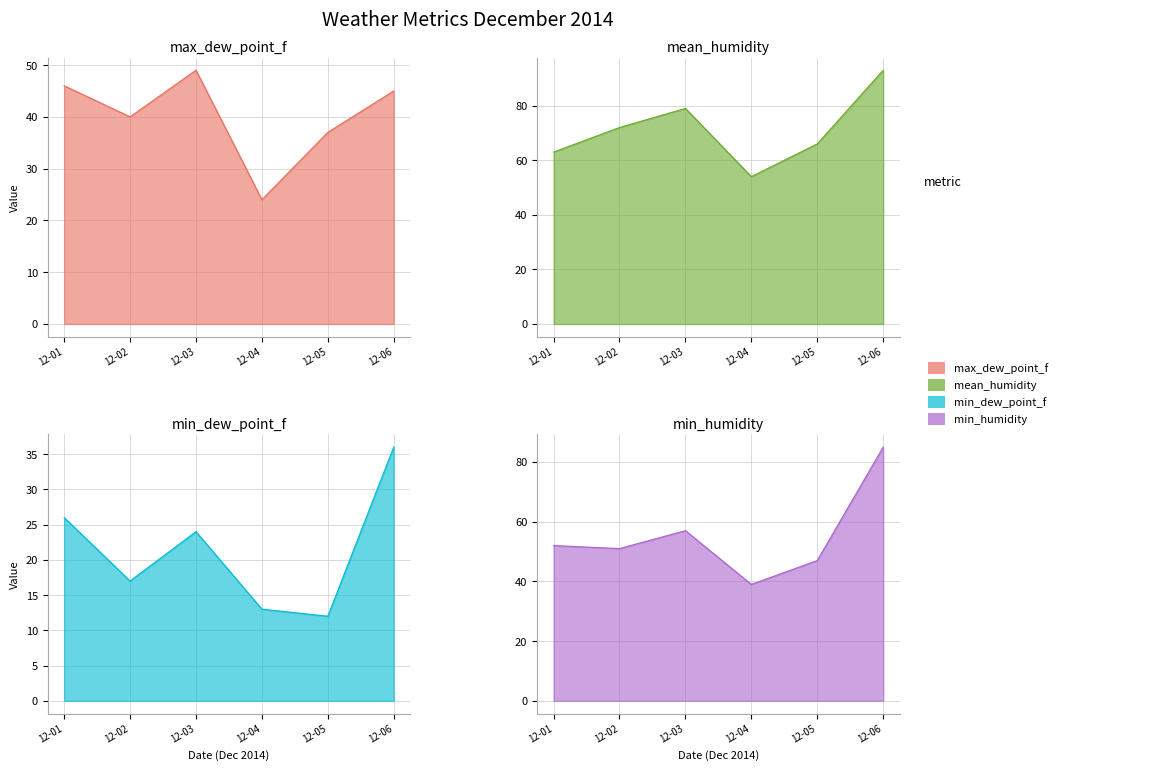

Which label corresponds to the largest value in the chart?

12-06